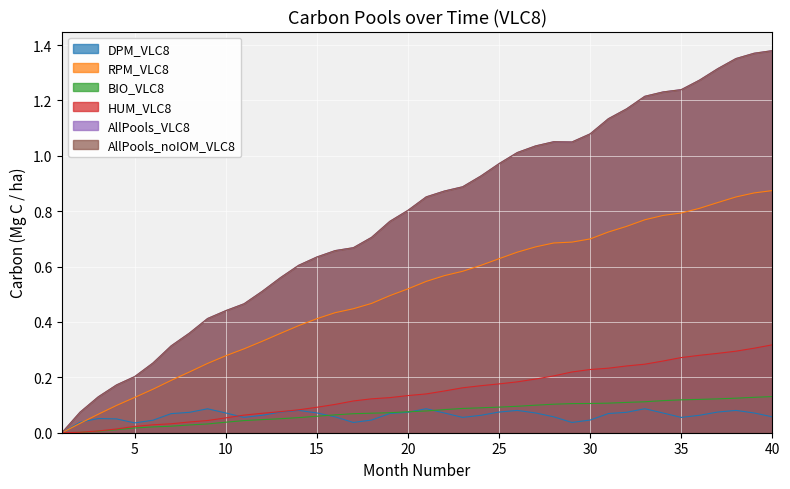

What is the difference between the second highest and minimum values in the BIO_VLC8 series?

0.1